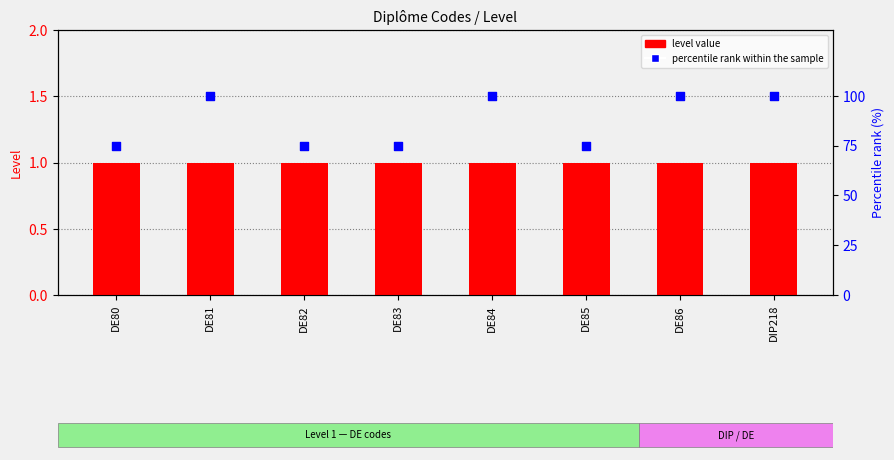

At how many categories does at least one series exceed 66?

8